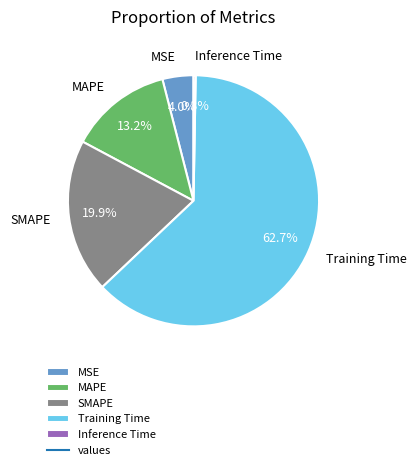

The SMAPE slice represents 13% of the pie. True or false?

False